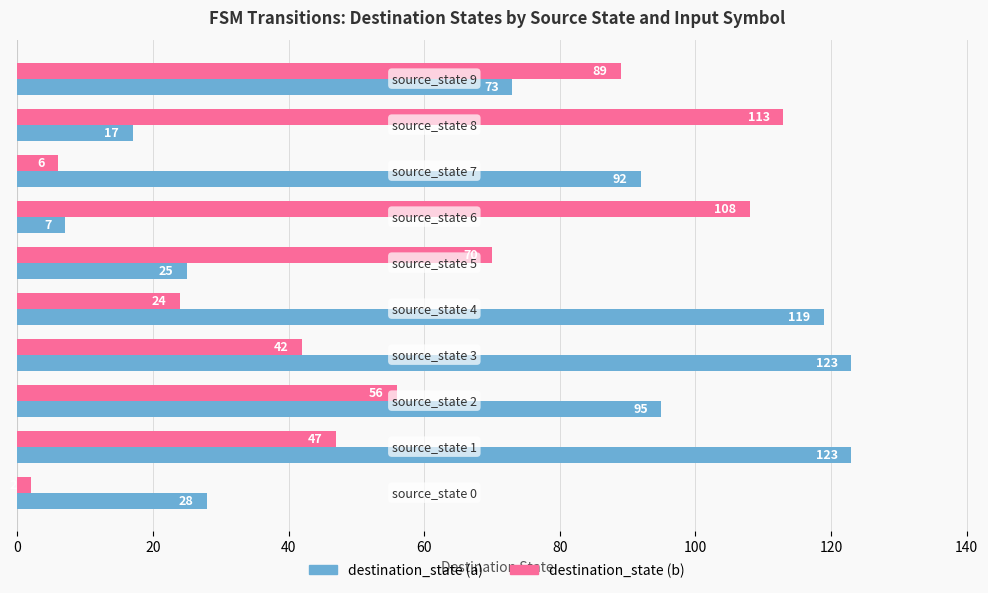

What is the highest value of the destination_state (b) series?

113